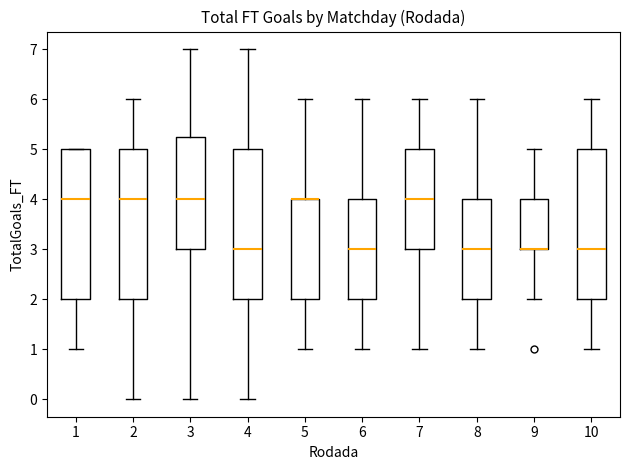

Reading left to right, transcribe this box plot: for each box, give where its median line is, the range the box spans, and where its two whiskers end, as read against the y-axis. The values are not printed on the chart, so give them approximately, as read against the axis.

1: median 4.0, box 2.0 to 5.0, whiskers 1.0 to 5.0
2: median 4.0, box 2.0 to 5.0, whiskers 0.0 to 6.0
3: median 4.0, box 3.0 to 5.3, whiskers 0.0 to 7.0
4: median 3.0, box 2.0 to 5.0, whiskers 0.0 to 7.0
5: median 4.0 (drawn on the box's upper edge), box 2.0 to 4.0, whiskers 1.0 to 6.0
6: median 3.0, box 2.0 to 4.0, whiskers 1.0 to 6.0
7: median 4.0, box 3.0 to 5.0, whiskers 1.0 to 6.0
8: median 3.0, box 2.0 to 4.0, whiskers 1.0 to 6.0
9: median 3.0 (drawn on the box's lower edge), box 3.0 to 4.0, whiskers 2.0 to 5.0
10: median 3.0, box 2.0 to 5.0, whiskers 1.0 to 6.0